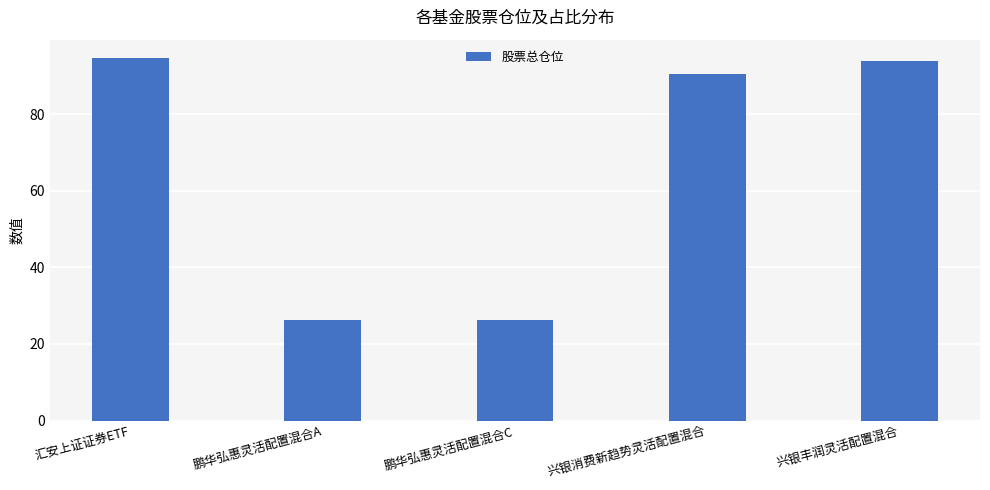

What position from the right is 鹏华弘惠灵活配置混合C?

3